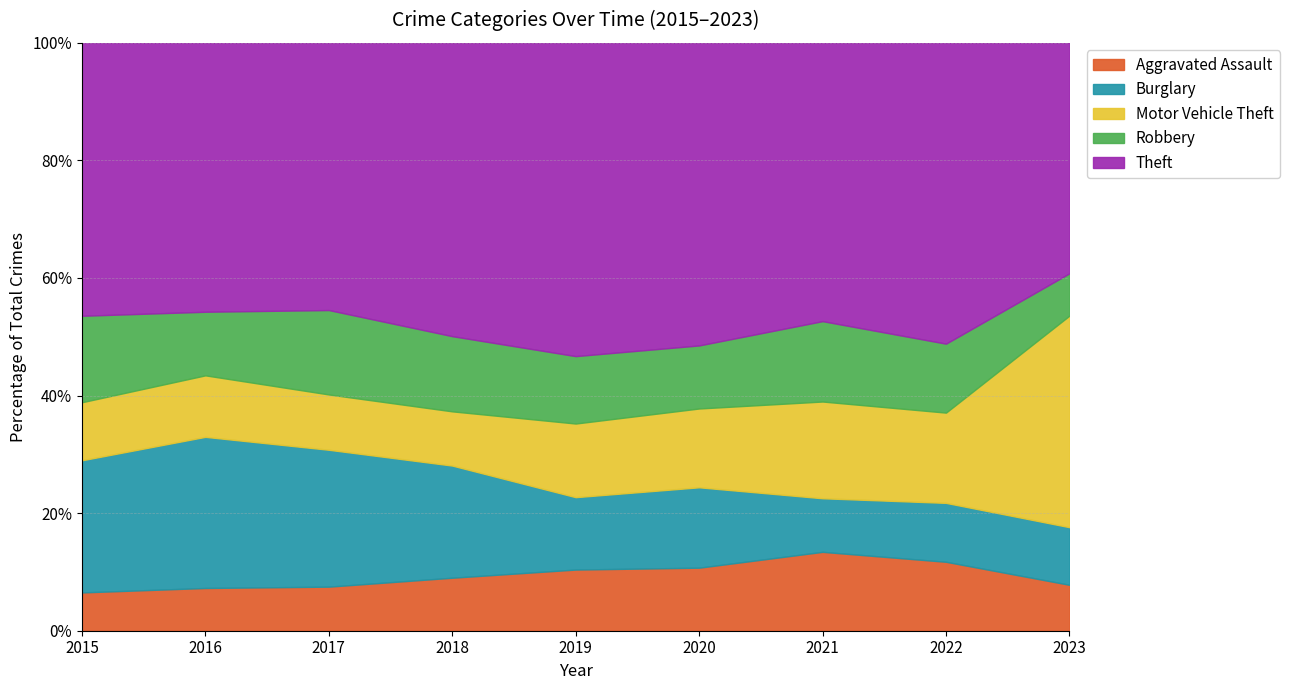

What is the total value across all series at 2022?

100.0